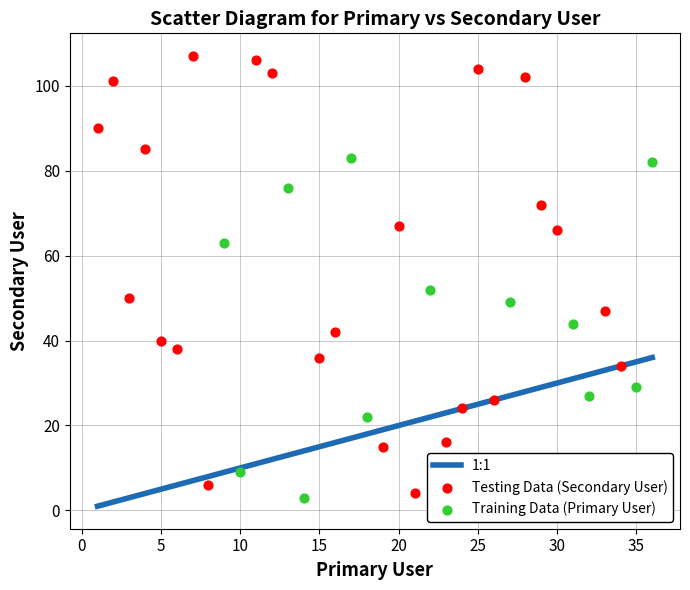

Which series has the largest Y range (max minus min)?

Testing Data (Secondary User)